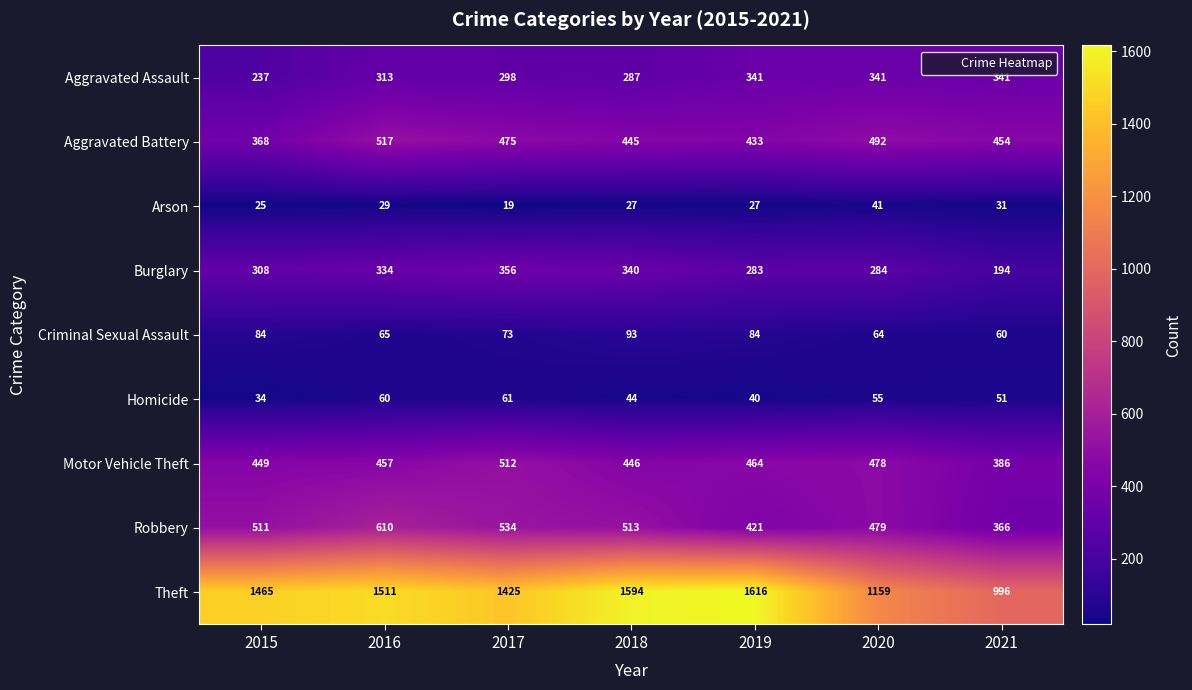

Which series has the largest total across all categories?

Theft